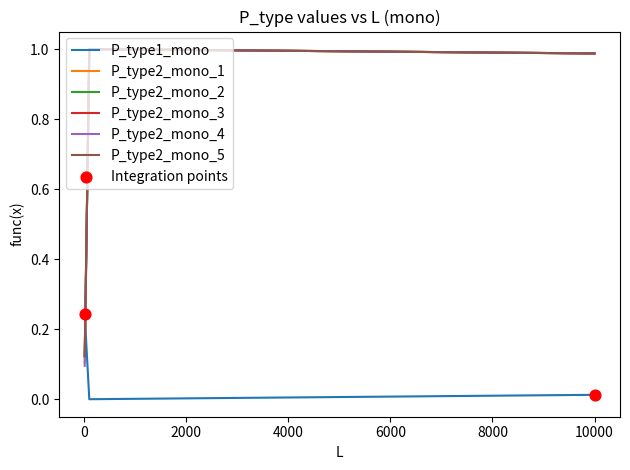

True or false: P_type1_mono and P_type2_mono_1 intersect in this chart.

True